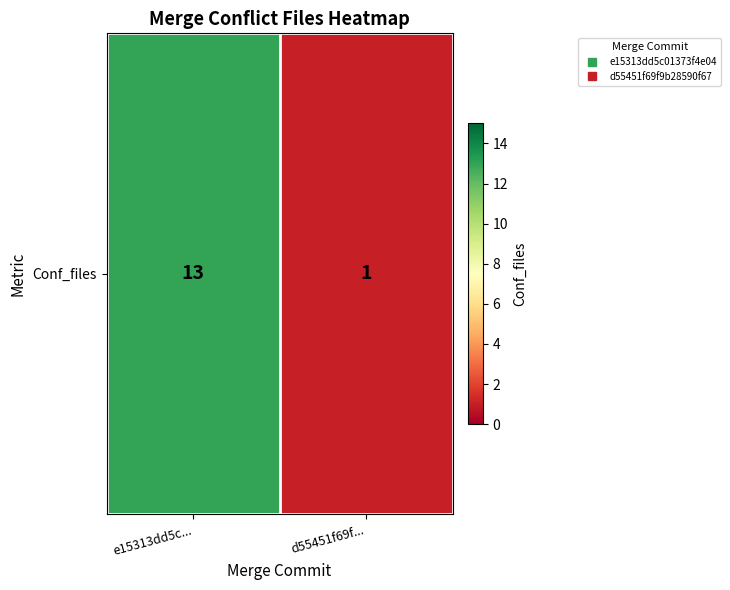

Rank the categories by value from highest to lowest.

e15313dd5c..., d55451f69f...